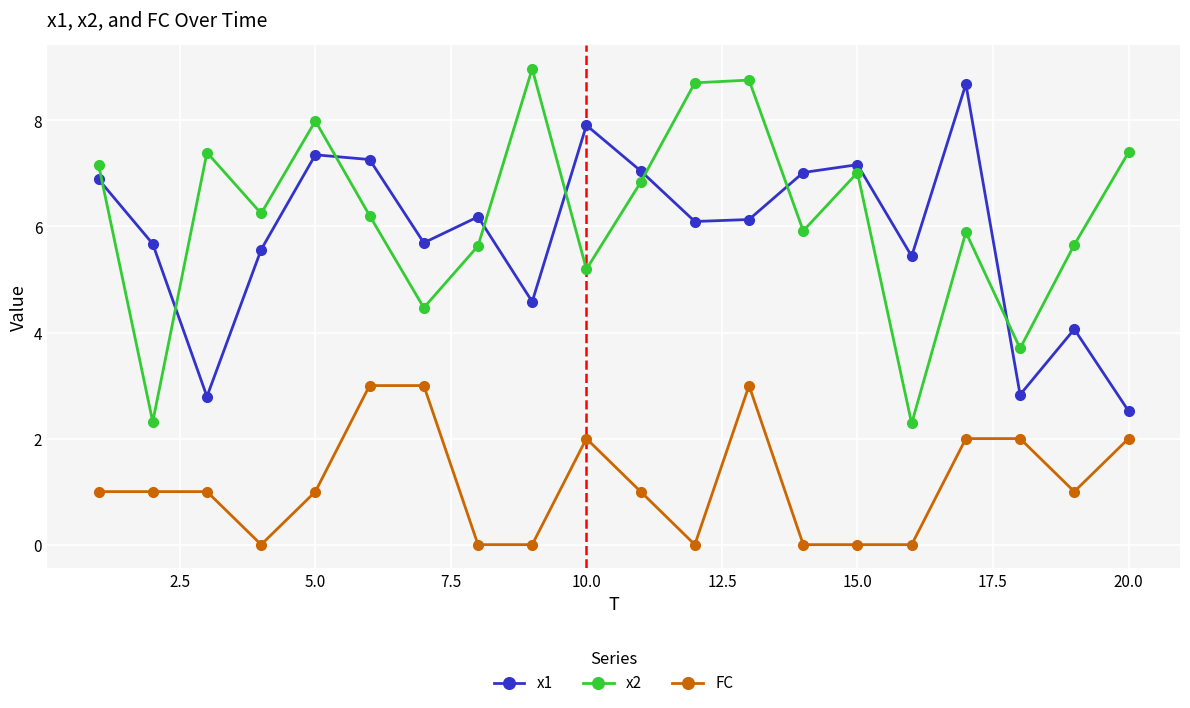

What is the difference between the maximum and minimum values in the FC series?

3.0